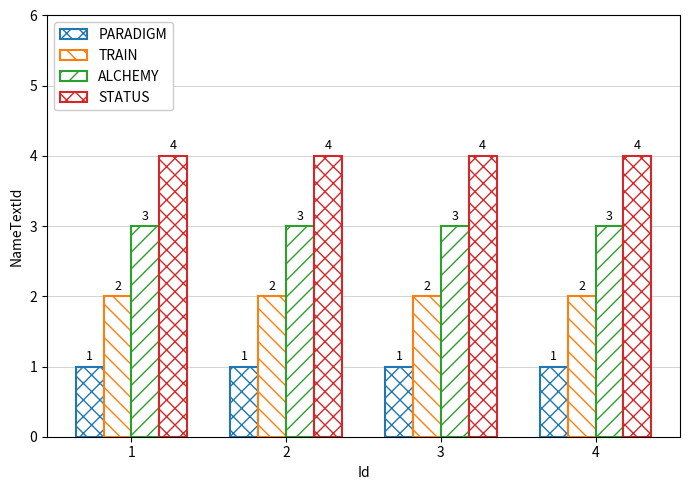

Which series has the widest spread of values?

PARADIGM